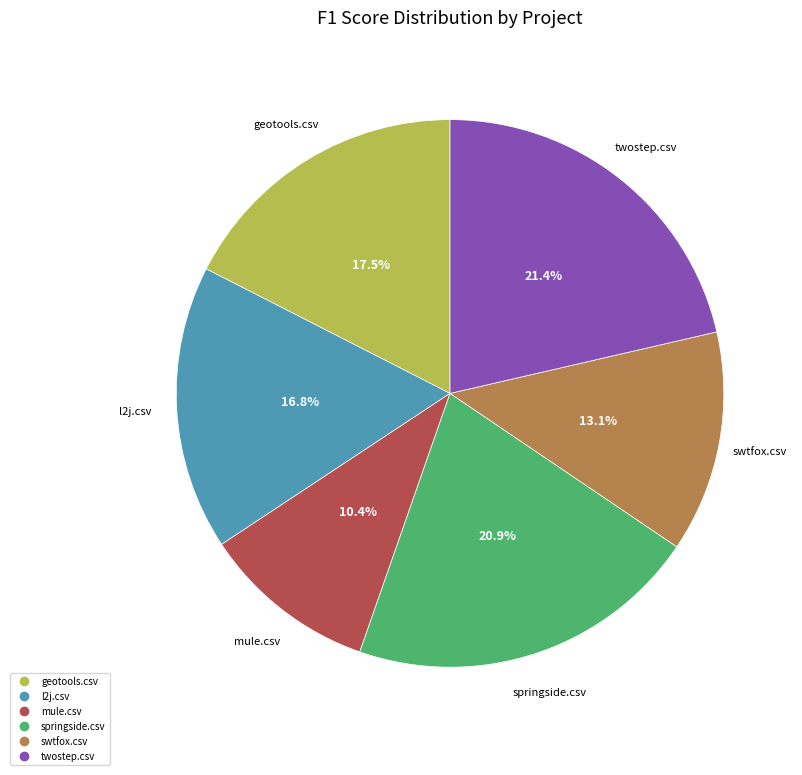

Rank the categories by value from highest to lowest.

twostep.csv, springside.csv, geotools.csv, l2j.csv, swtfox.csv, mule.csv